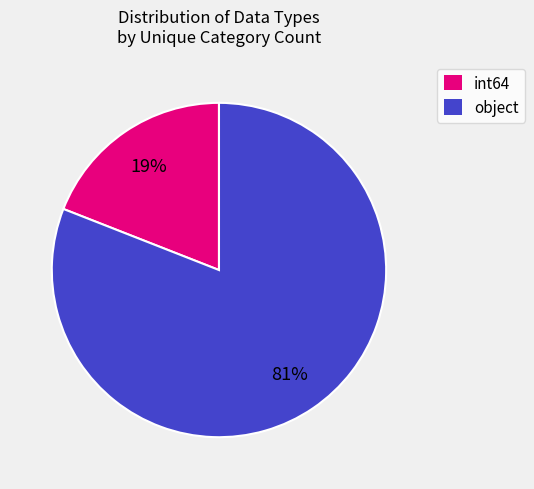

Count the number of slices in the pie.

2